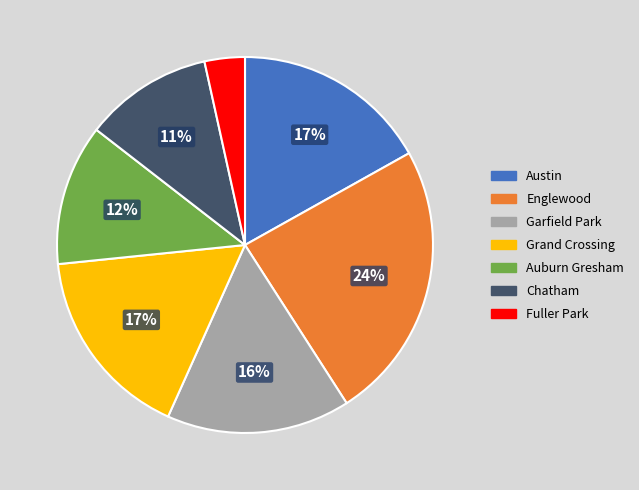

Does Chatham account for over 50% of the chart?

No